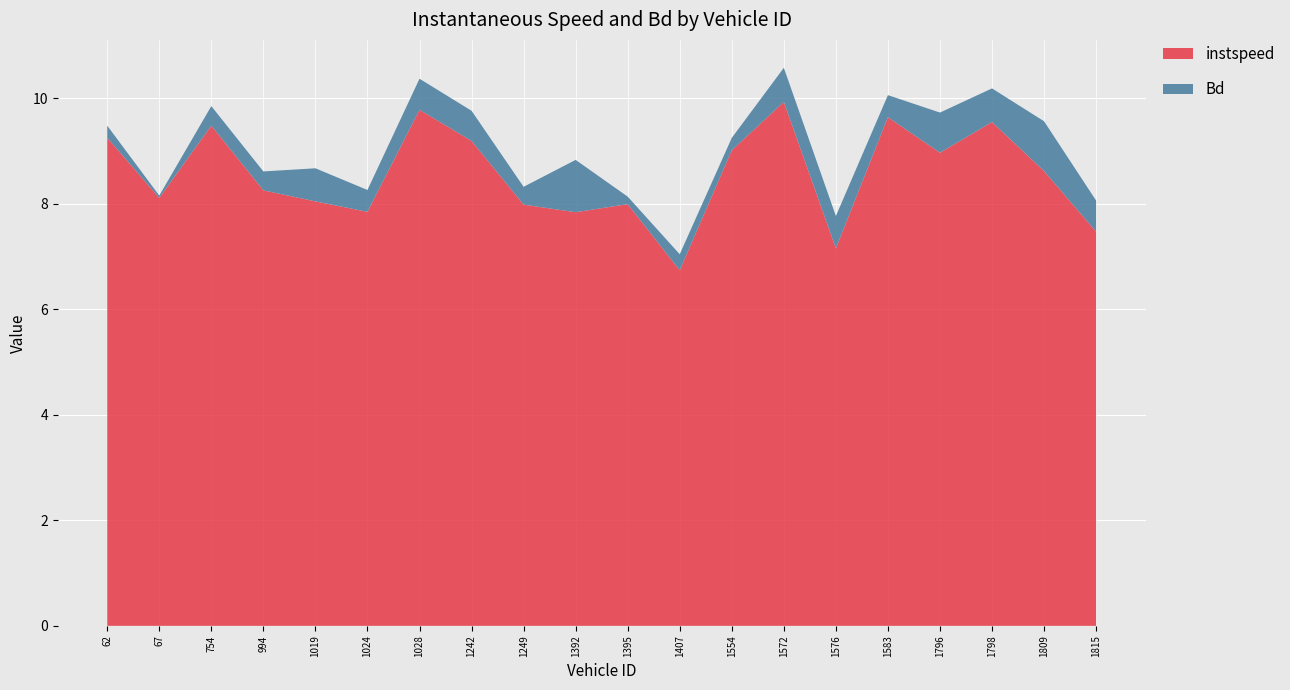

Reading left to right, transcribe all the data shown in this chart.

instspeed: 9.2	8.1	9.5	8.3	8.0	7.8	9.8	9.2	8.0	7.8	8.0	6.7	9.0	9.9	7.2	9.6	9.0	9.5	8.6	7.5
Bd: 0.2	0.0	0.4	0.4	0.6	0.4	0.6	0.6	0.3	1.0	0.1	0.3	0.2	0.6	0.6	0.4	0.8	0.6	0.9	0.6